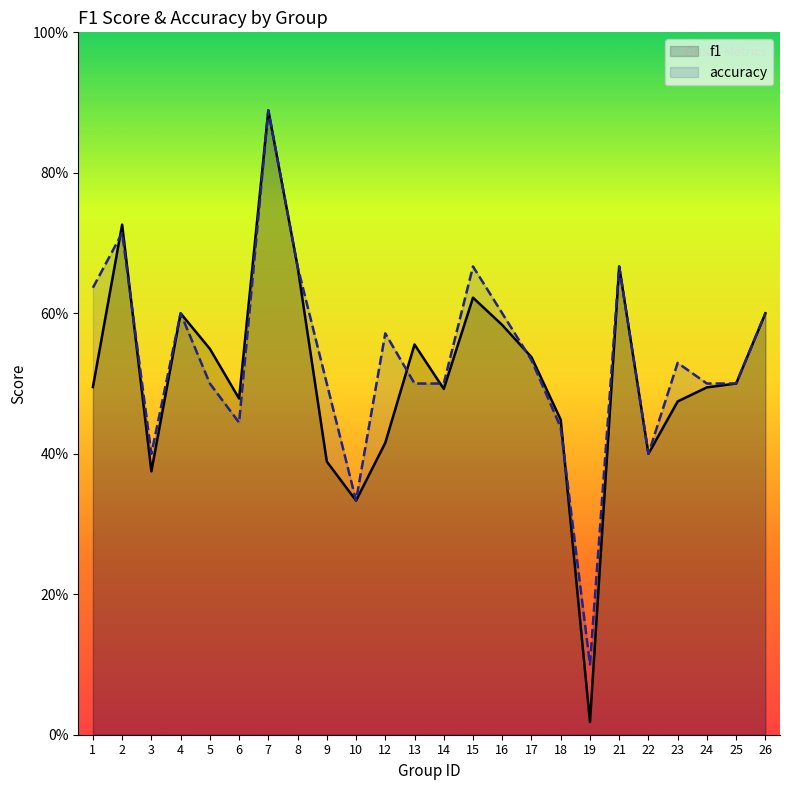

How many intersections are there between accuracy and f1?

6